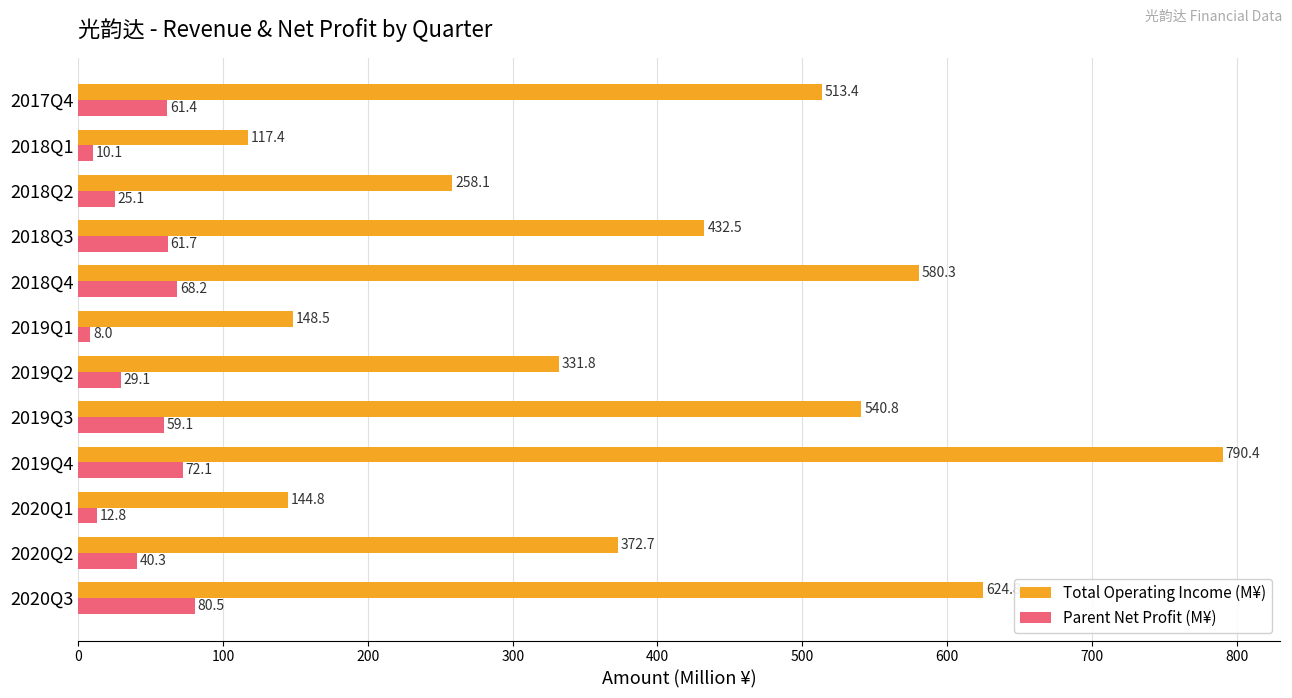

Which series changed the most between 2020Q3 and 2019Q2?

Total Operating Income (M¥)